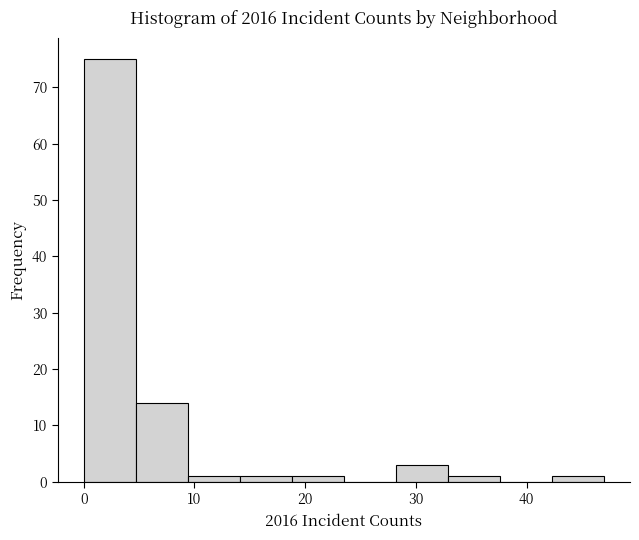

Reading left to right, transcribe this chart: for each bar, give the range it covers on the x-axis and its height. Neither the bar edges nor the heights are printed on the chart, so give them approximately, as read against the axes.

0.0 to 4.7: 75
4.7 to 9.4: 14
9.4 to 14.1: 1
14.1 to 18.8: 1
18.8 to 23.5: 1
23.5 to 28.2: 0
28.2 to 32.9: 3
32.9 to 37.6: 1
37.6 to 42.3: 0
42.3 to 47.0: 1